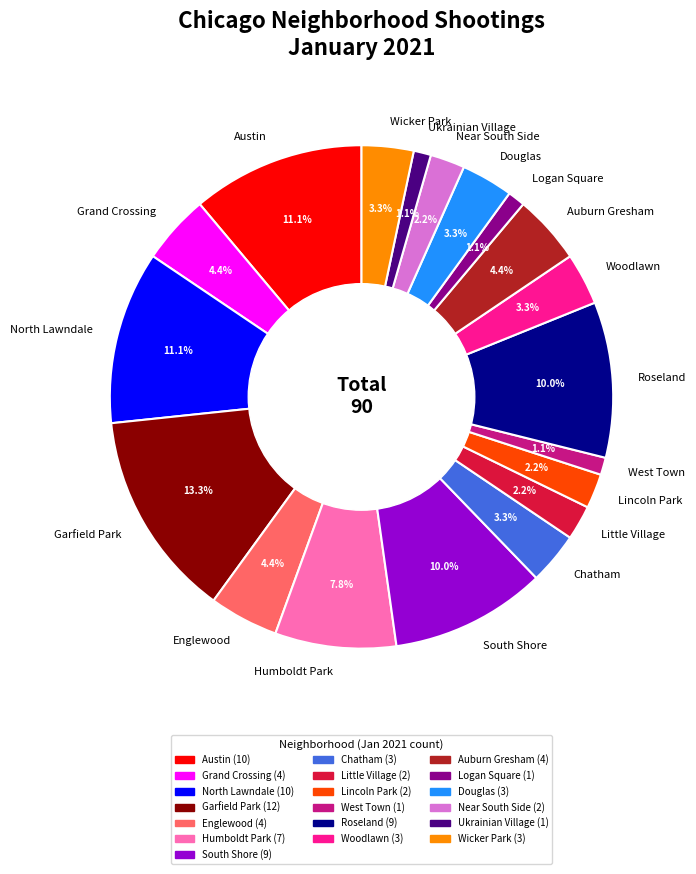

Does Garfield Park account for over 50% of the chart?

No